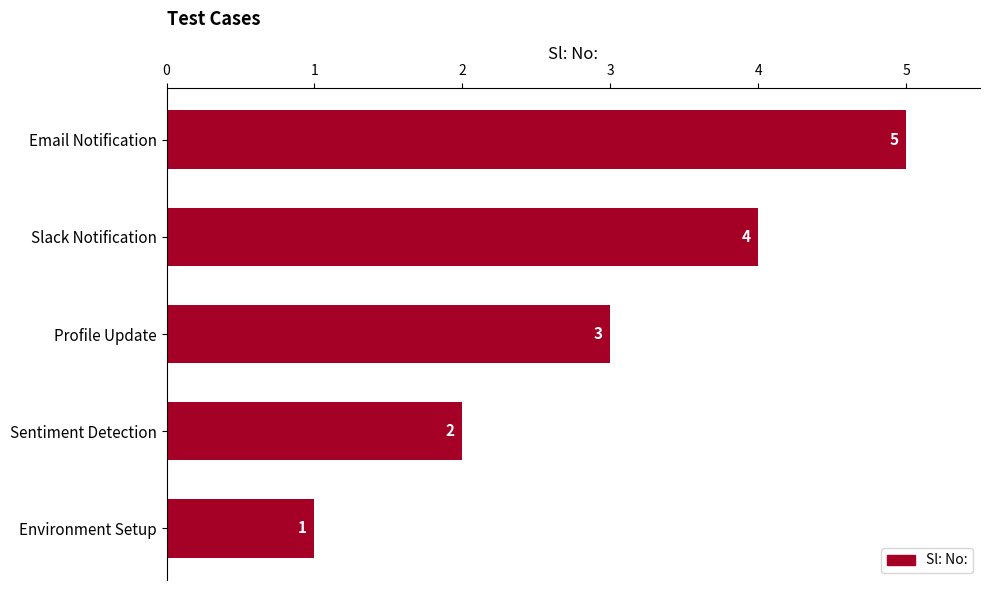

True or false: the data shows 2 at Environment Setup.

False